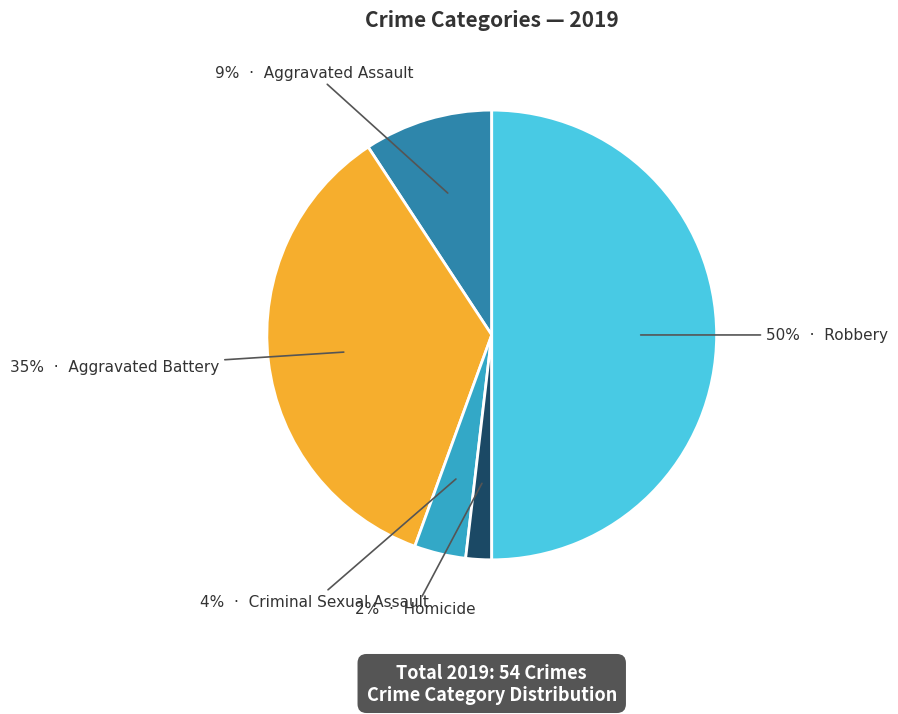

To the nearest percent, what is the difference between the largest and smallest slice percentages?

48%